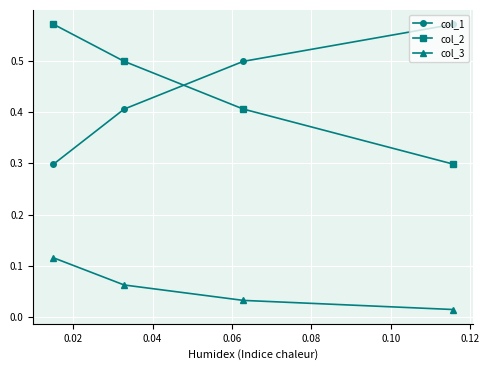

Is this an area chart (filled region under the line)?

No